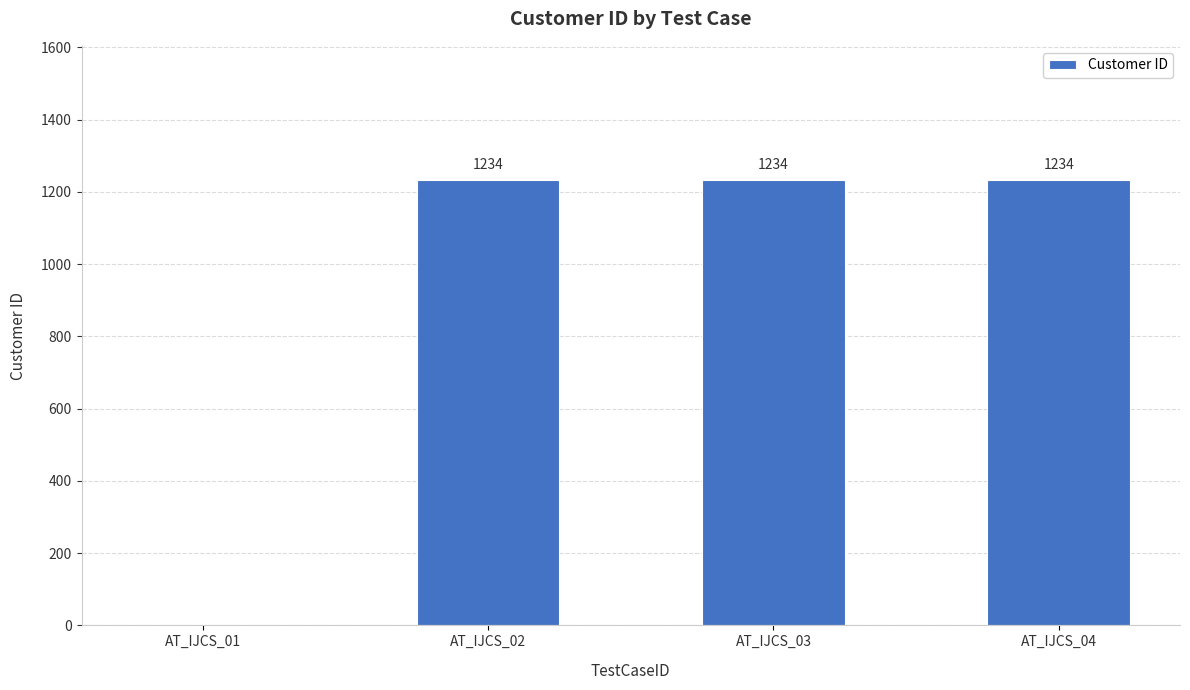

True or false: the data shows 1234 at AT_IJCS_02.

True